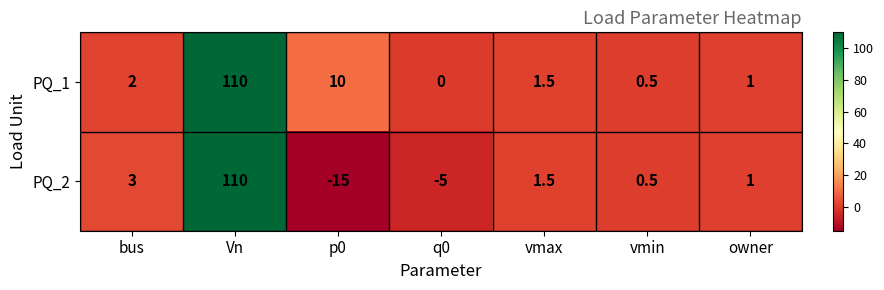

At p0, list the series in order from largest to smallest.

PQ_1, PQ_2